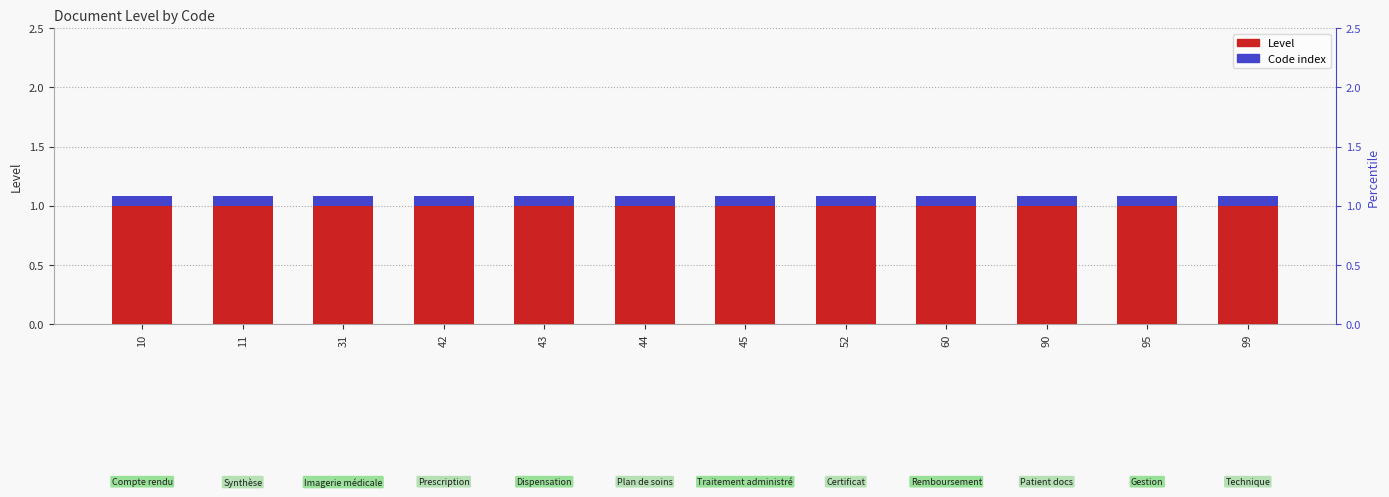

List the series in order of their peak value, lowest first.

Code index, Level